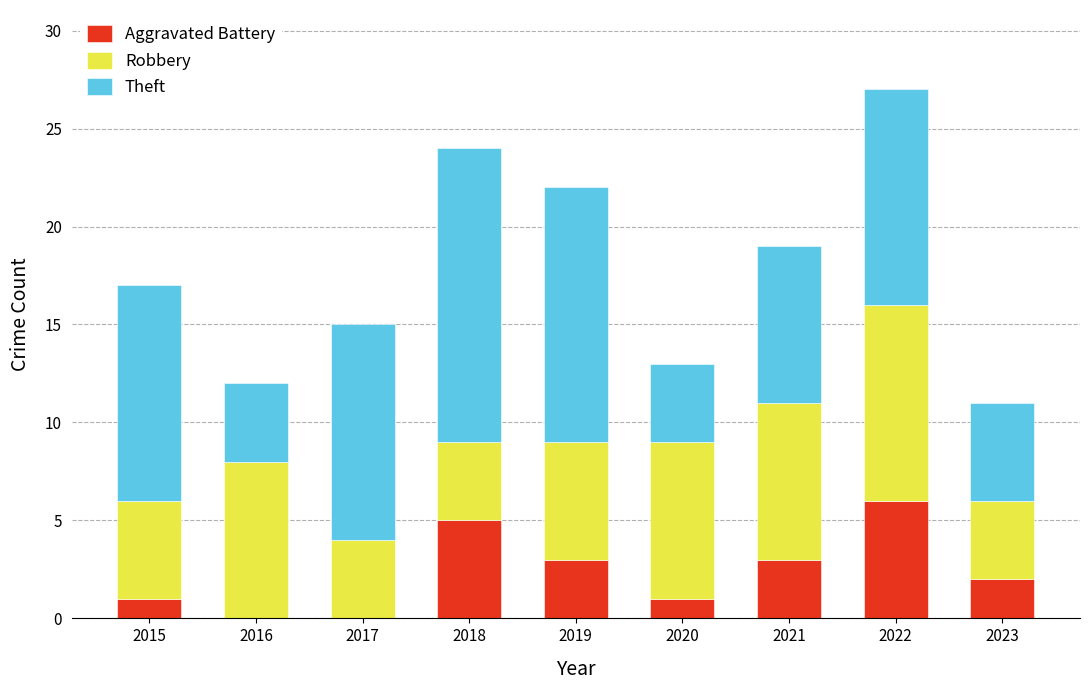

At which category is the sum across all series the highest?

2022